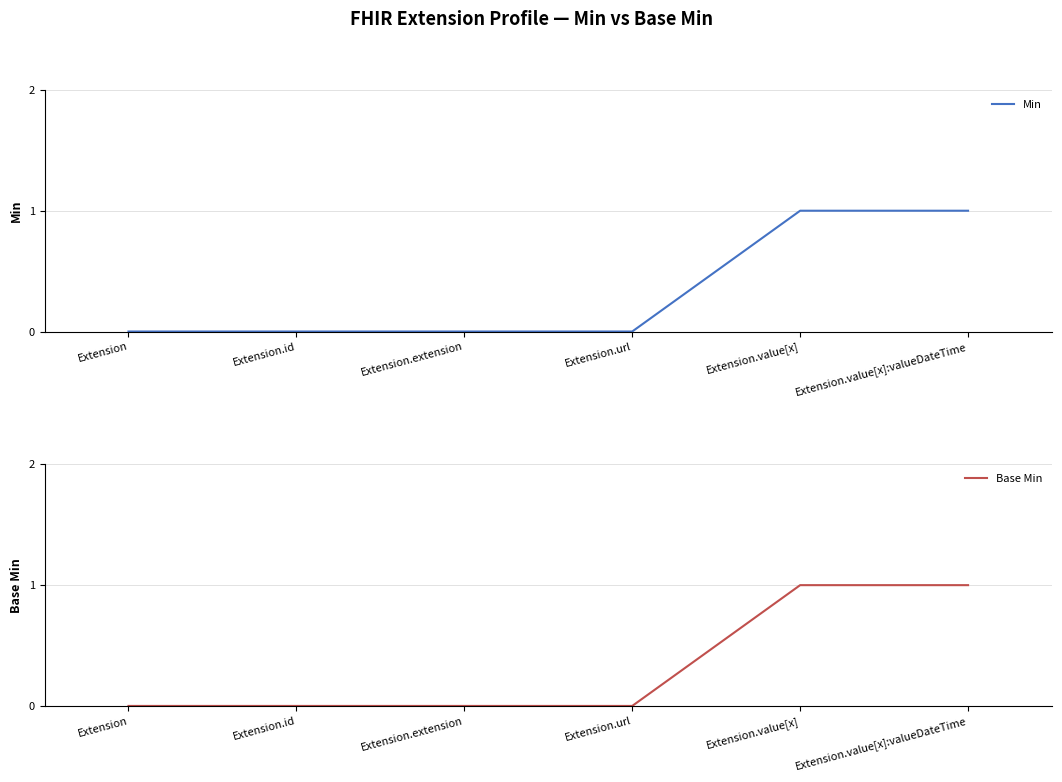

Reading left to right, what are all the values shown in this chart?

Min: Extension=0	Extension.id=0	Extension.extension=0	Extension.url=0	Extension.value[x]=1	Extension.value[x]:valueDateTime=1
Base Min: Extension=0	Extension.id=0	Extension.extension=0	Extension.url=0	Extension.value[x]=1	Extension.value[x]:valueDateTime=1